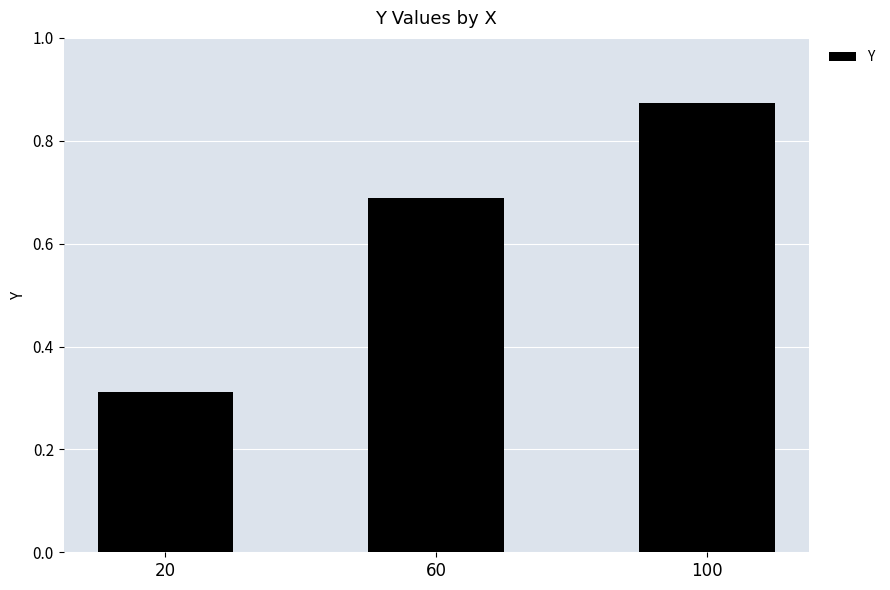

The chart shows a value of 1.1 at 60. True or false?

False